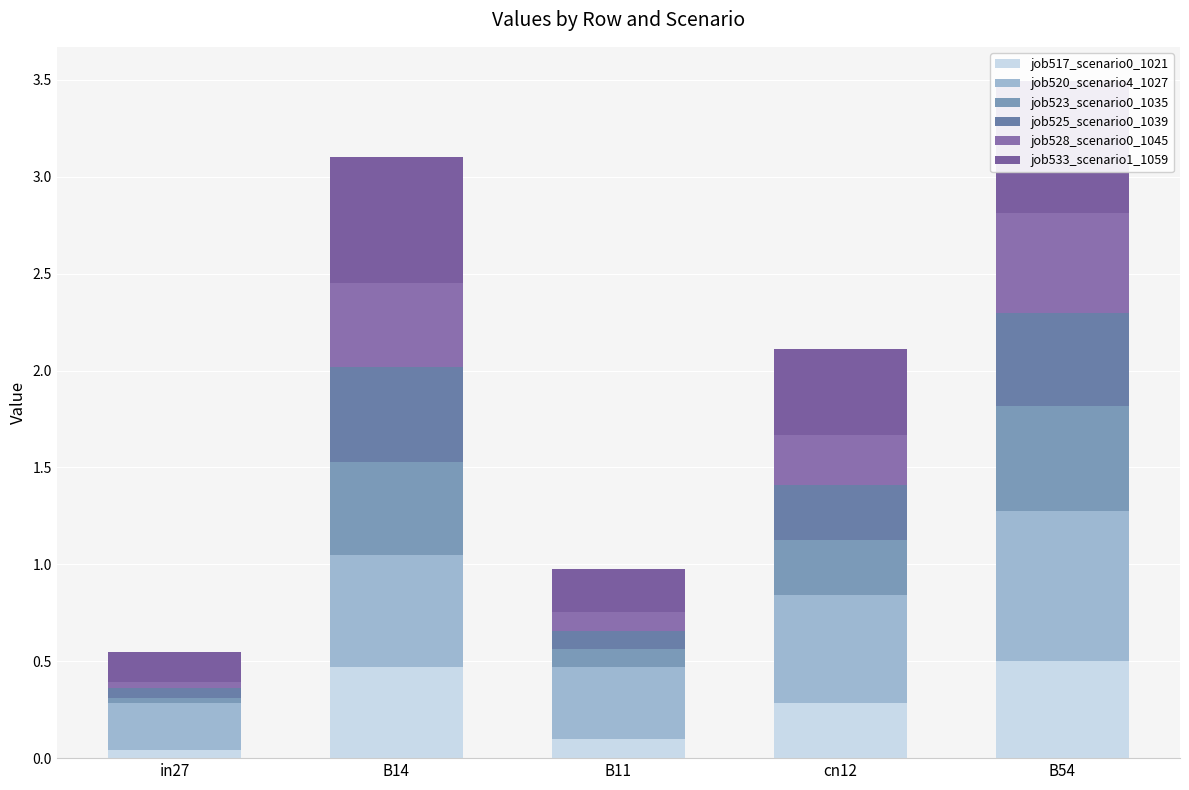

List the labels in order of job520_scenario4_1027 value, largest first.

B54, B14, cn12, B11, in27